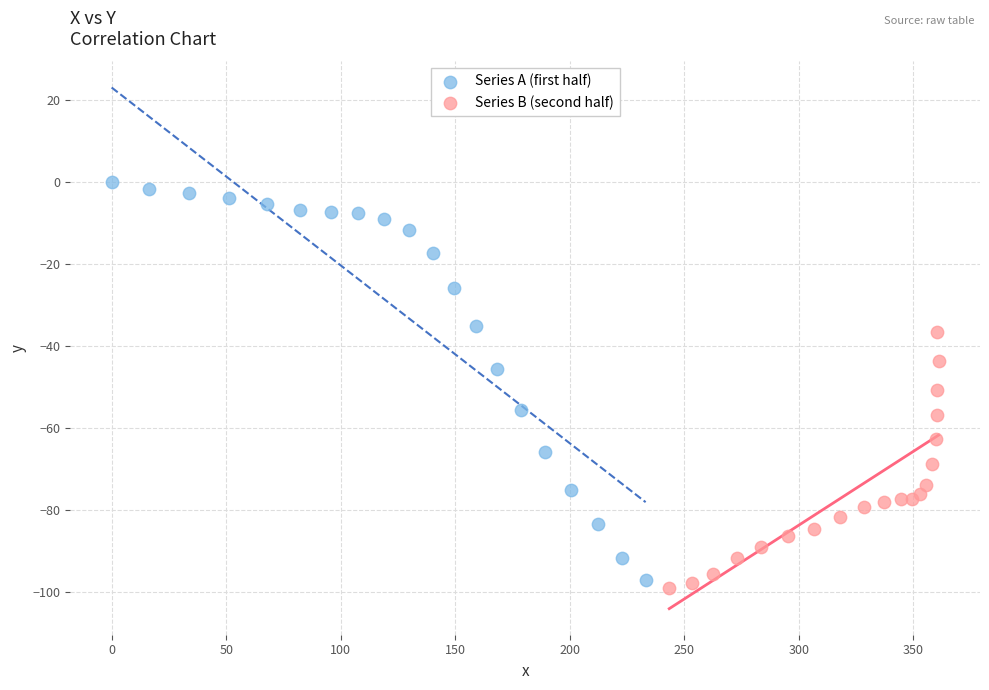

Which series contains the highest Y value?

Series A (first half)